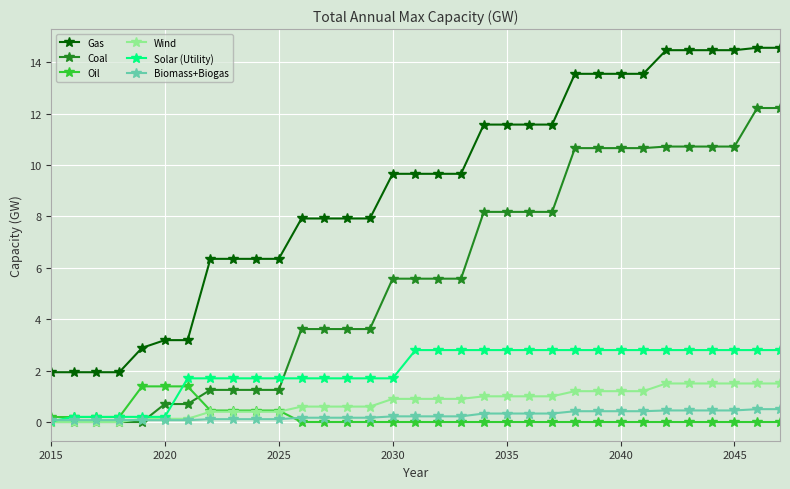

Which series has the largest total across all categories?

Gas